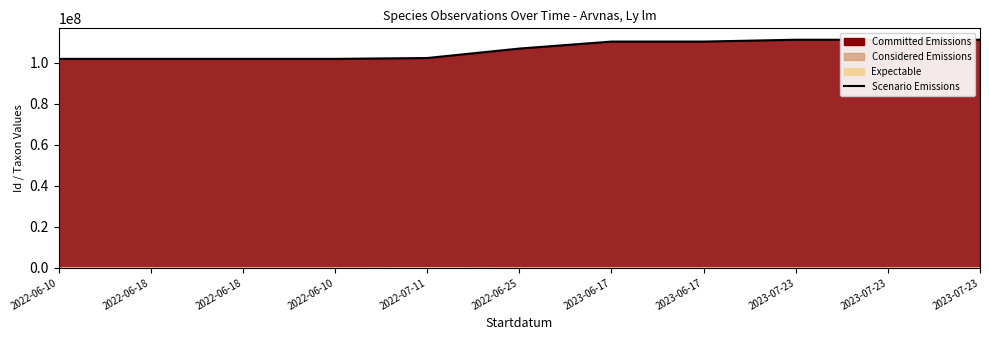

What is the difference between the values at 2023-06-17 and 2022-06-18?

8427289